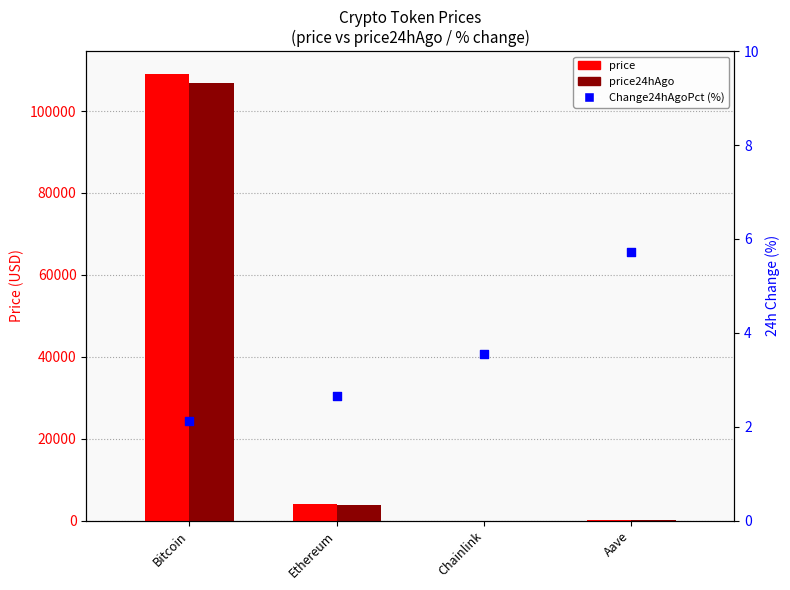

Is the value of price at Bitcoin greater than the value of Change24hAgoPct (%) at Aave?

Yes